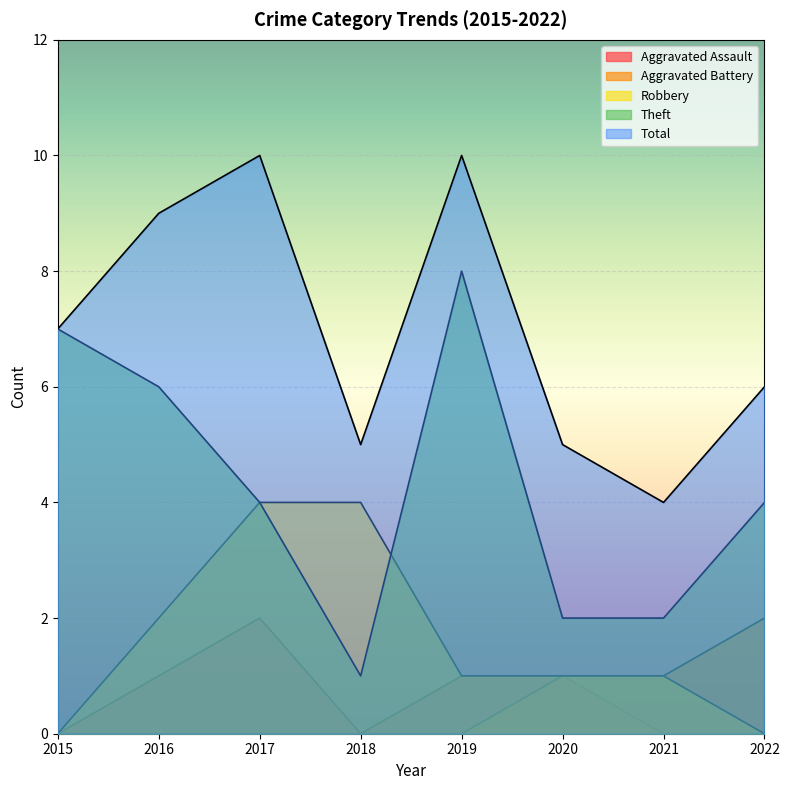

How many interior local peaks does the Total series have?

2